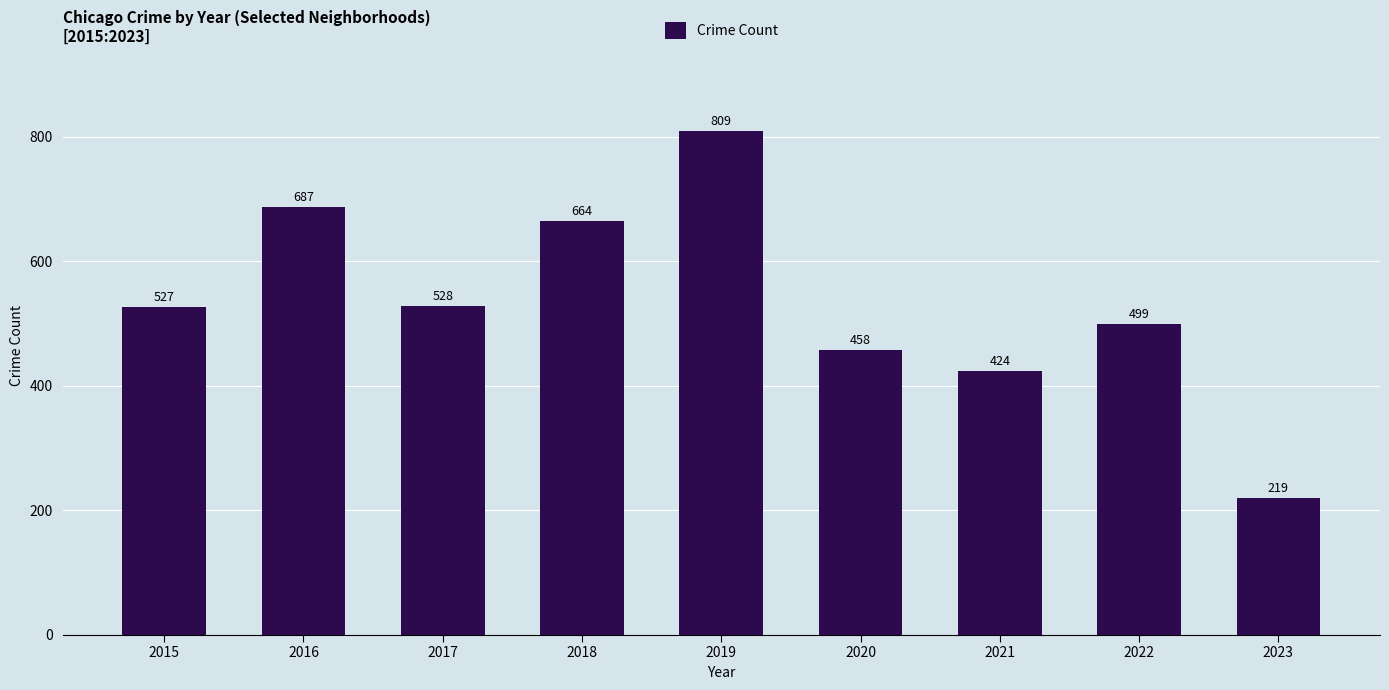

Reading right to left, what are all the values shown in this chart?

2023=219	2022=499	2021=424	2020=458	2019=809	2018=664	2017=528	2016=687	2015=527